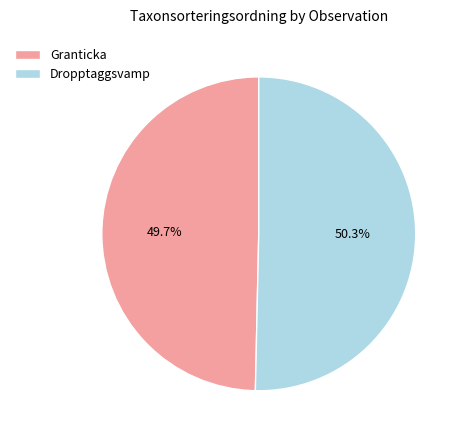

Between Dropptaggsvamp and Granticka, which is larger?

Dropptaggsvamp